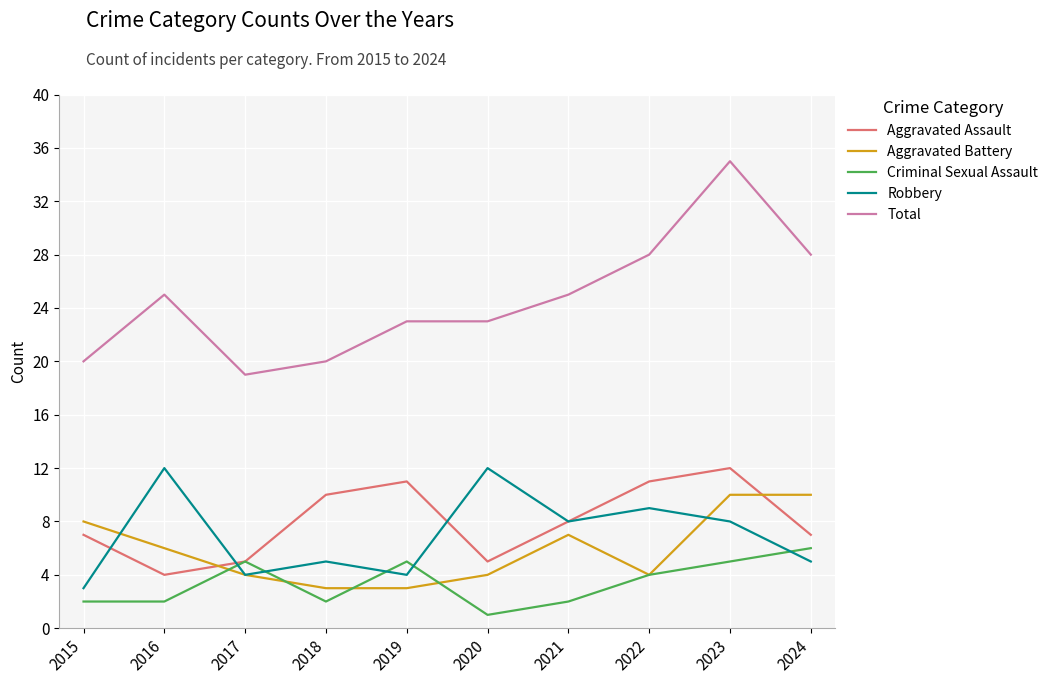

True or false: Total and Aggravated Battery cross at least once.

False